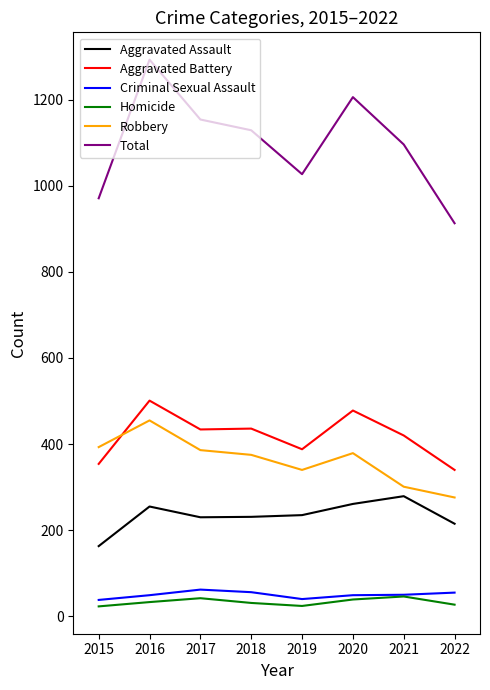

True or false: Aggravated Assault and Total intersect in this chart.

False